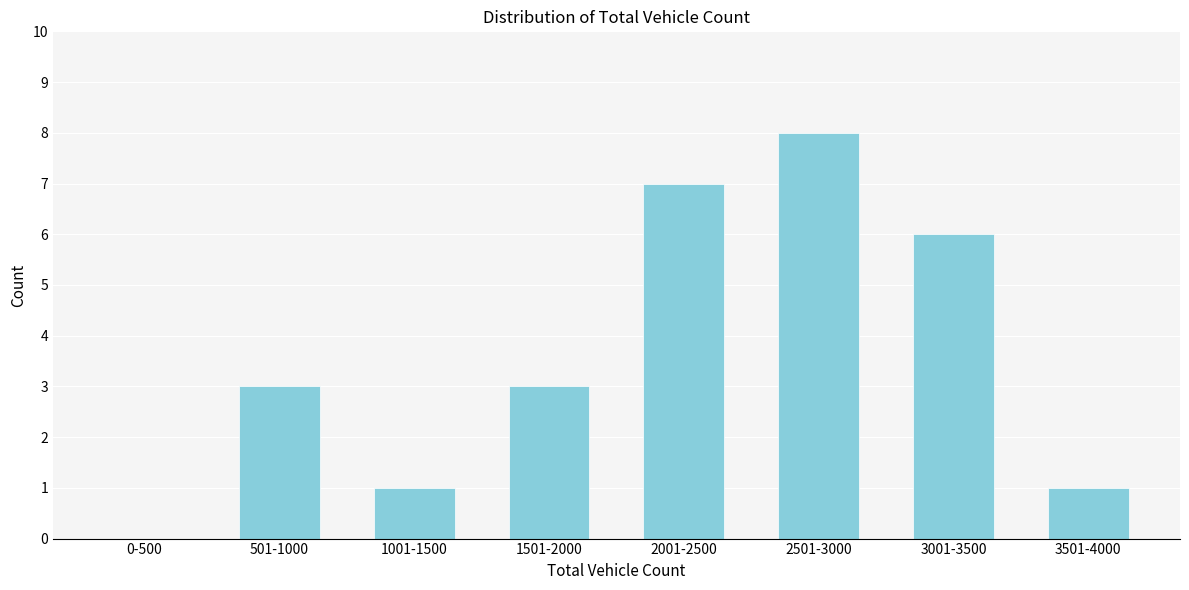

What is the change in value from 1001-1500 to 2001-2500?

+6